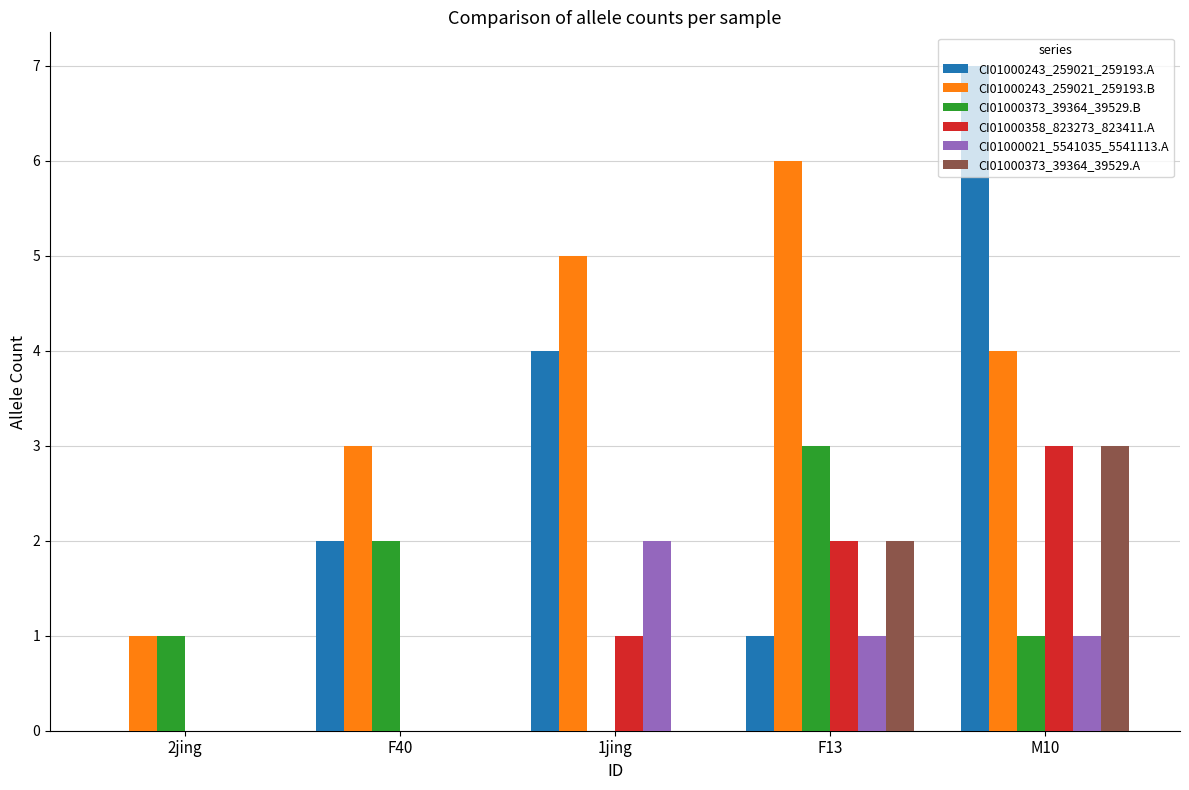

What is the sum of all CI01000021_5541035_5541113.A values?

4